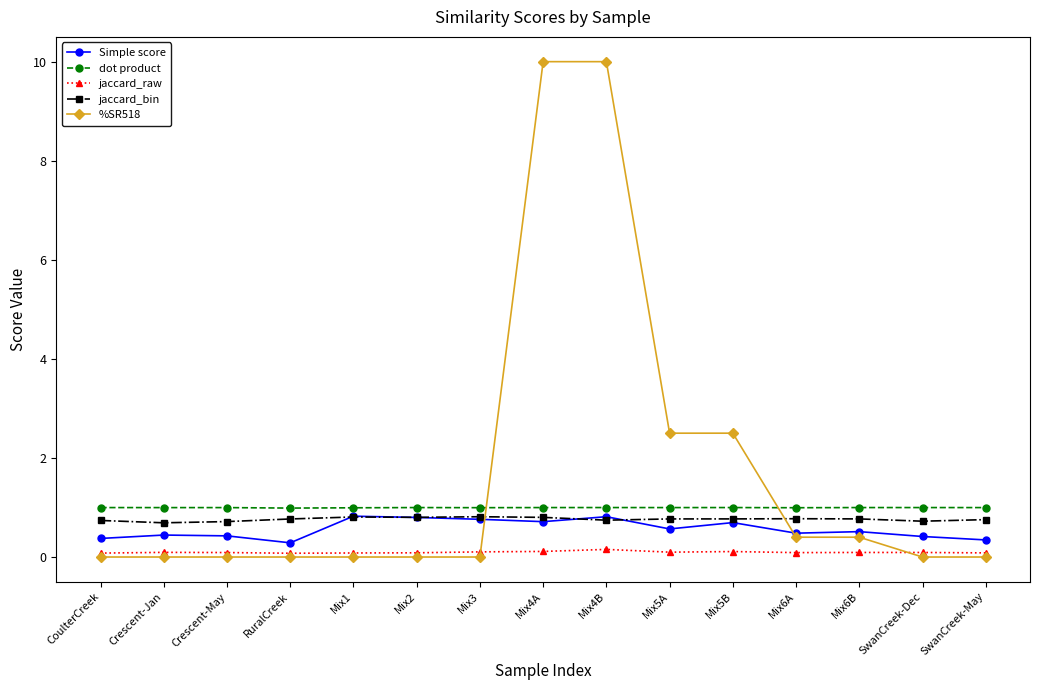

Count the jaccard_bin values in the range 0 to 1.

15